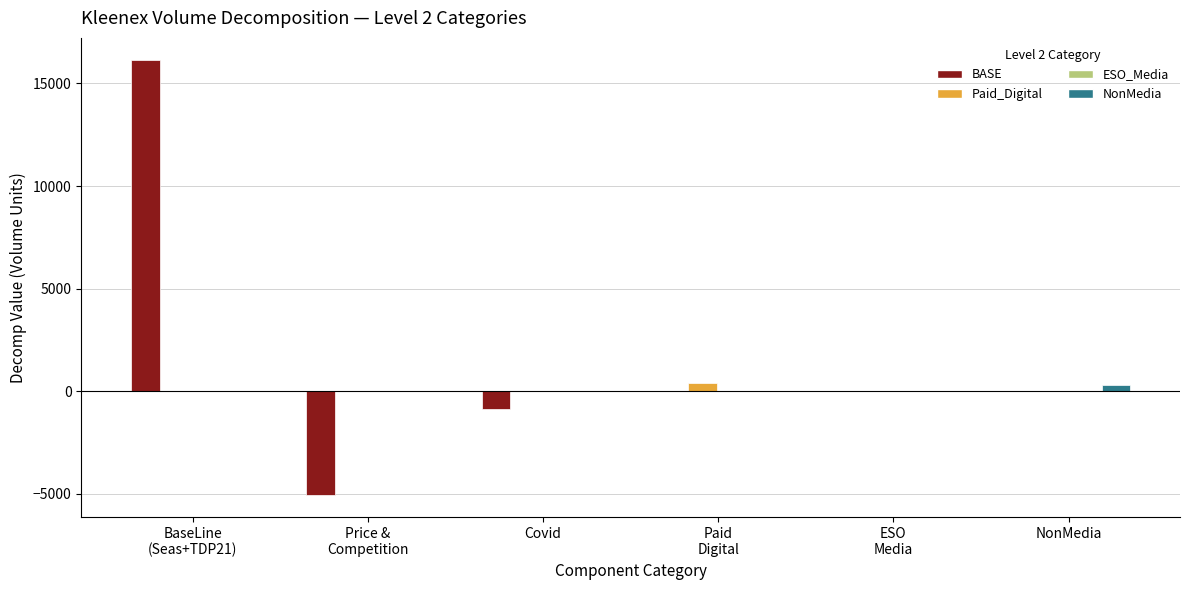

Which series has the largest total across all categories?

BASE